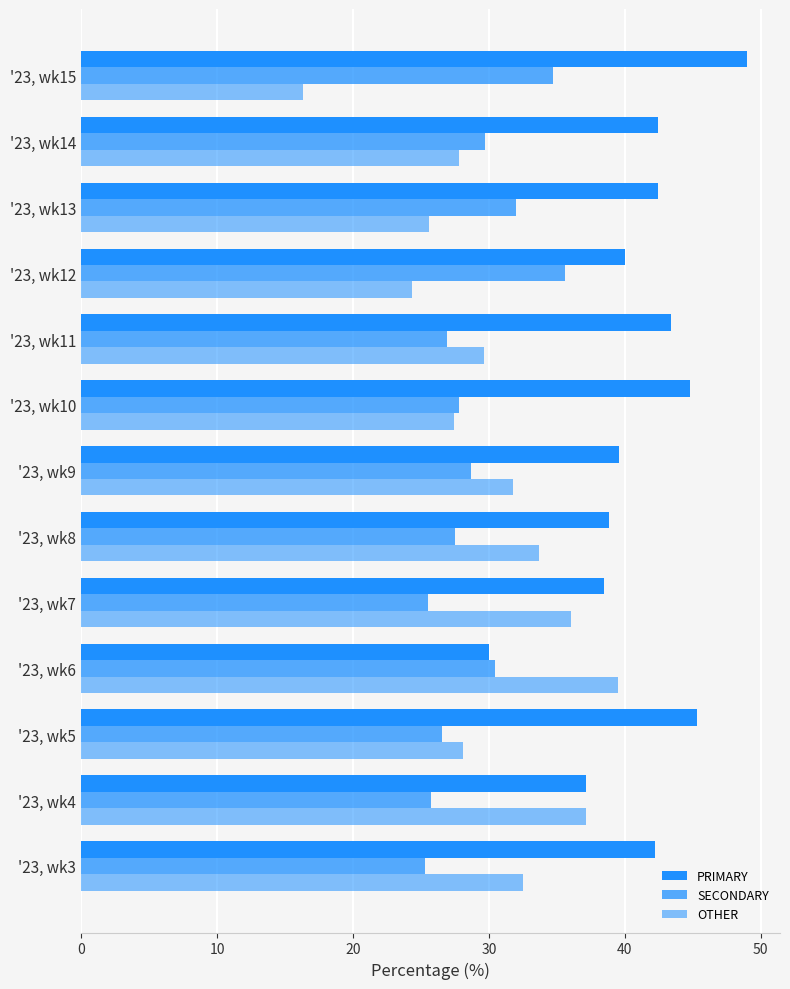

List the series in order of their peak value, highest first.

PRIMARY, OTHER, SECONDARY